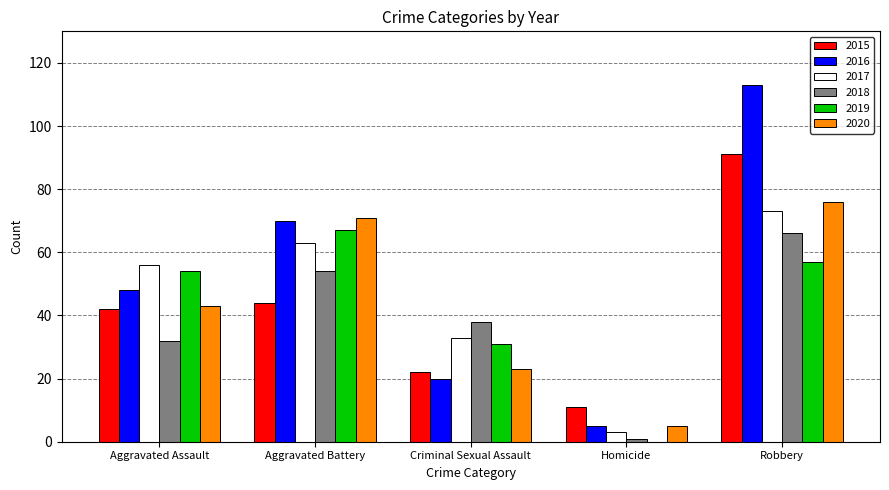

Between Aggravated Battery and Criminal Sexual Assault, which series saw the biggest shift?

2016